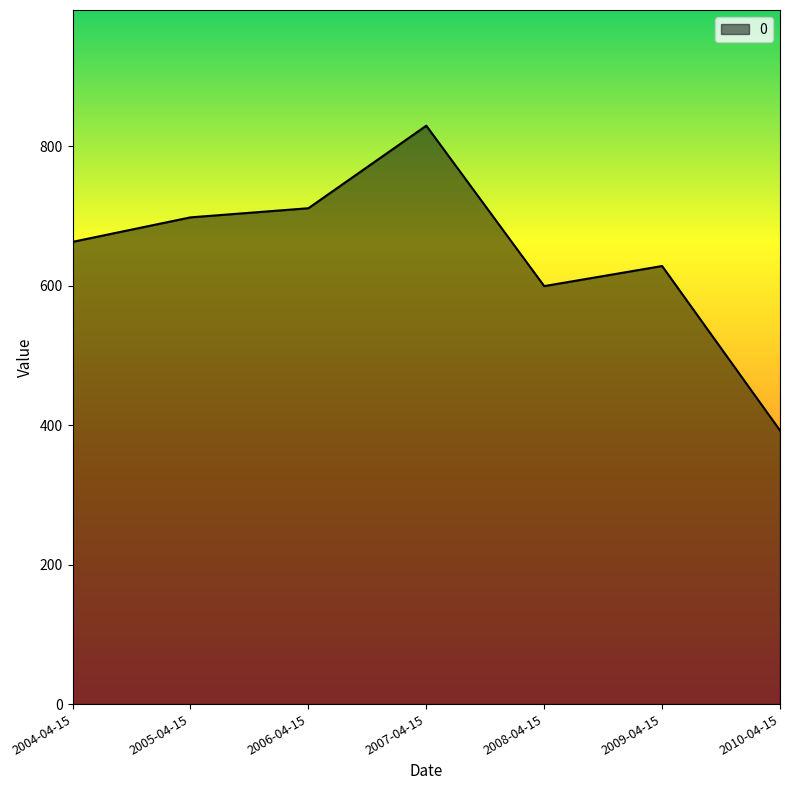

Read the value at 2009-04-15.

628.3